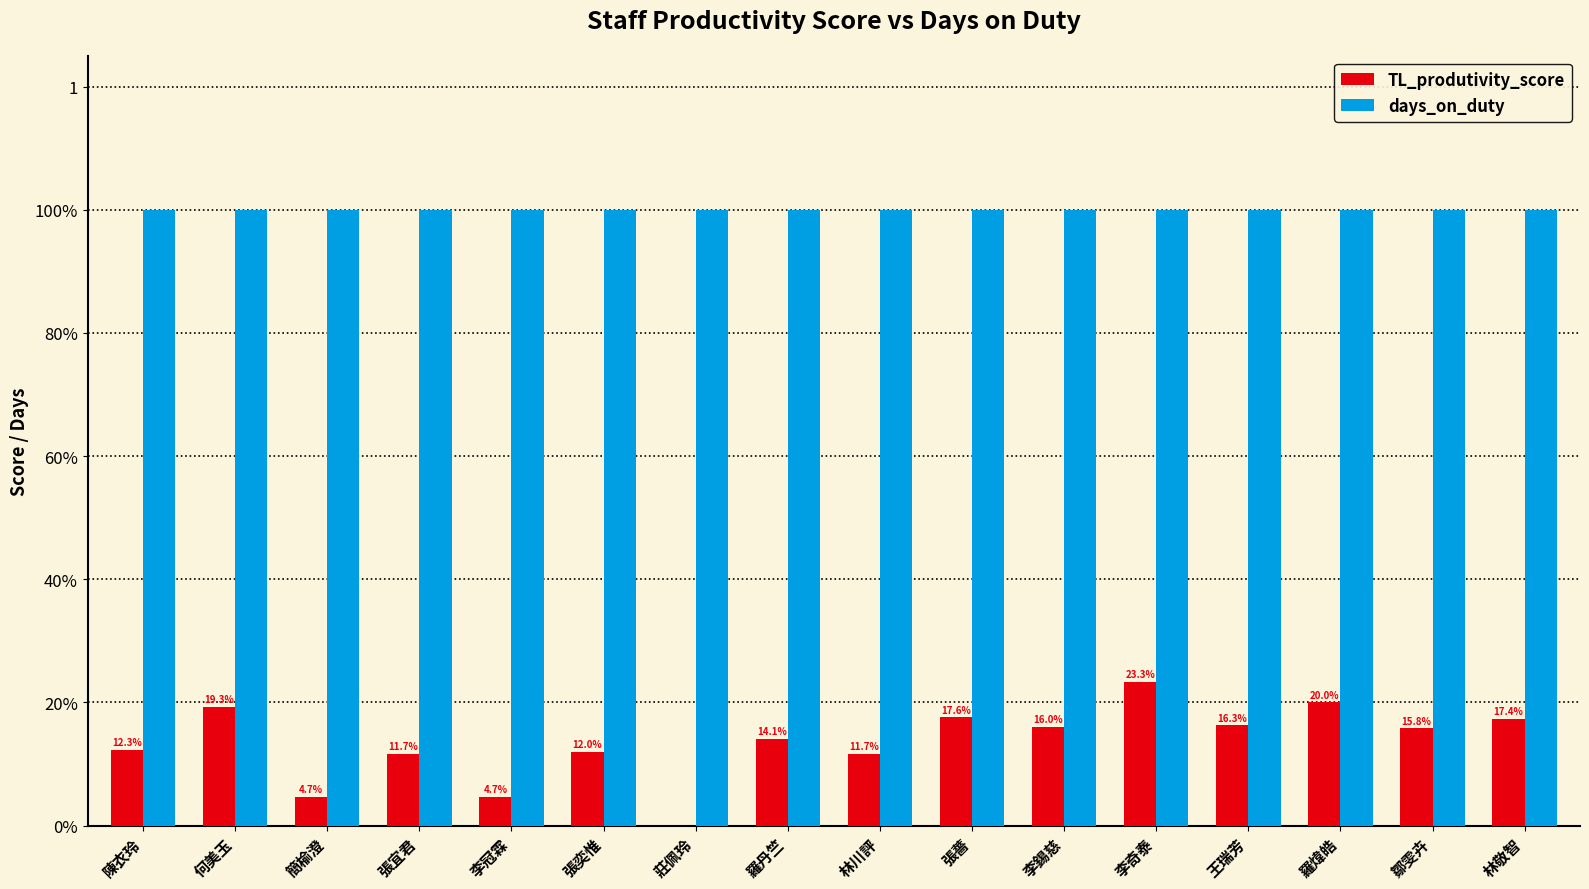

Reading left to right, list all the values displayed in this chart.

TL_produtivity_score: 0.1	0.2	0.0	0.1	0.0	0.1	0.0	0.1	0.1	0.2	0.2	0.2	0.2	0.2	0.2	0.2
days_on_duty: 1.0	1.0	1.0	1.0	1.0	1.0	1.0	1.0	1.0	1.0	1.0	1.0	1.0	1.0	1.0	1.0